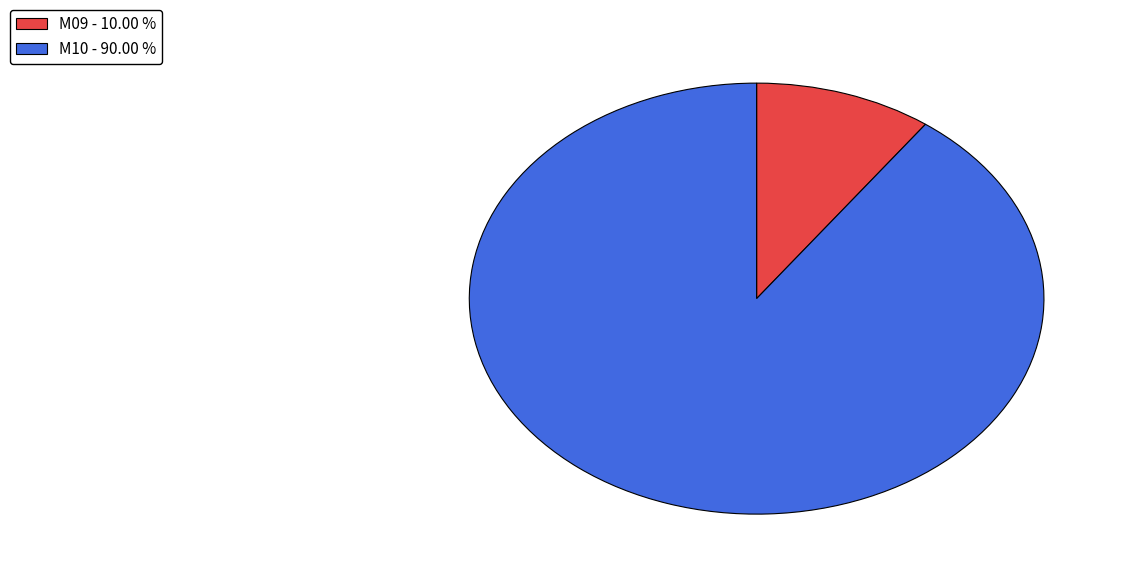

True or false: M09 accounts for 16% of the total.

False